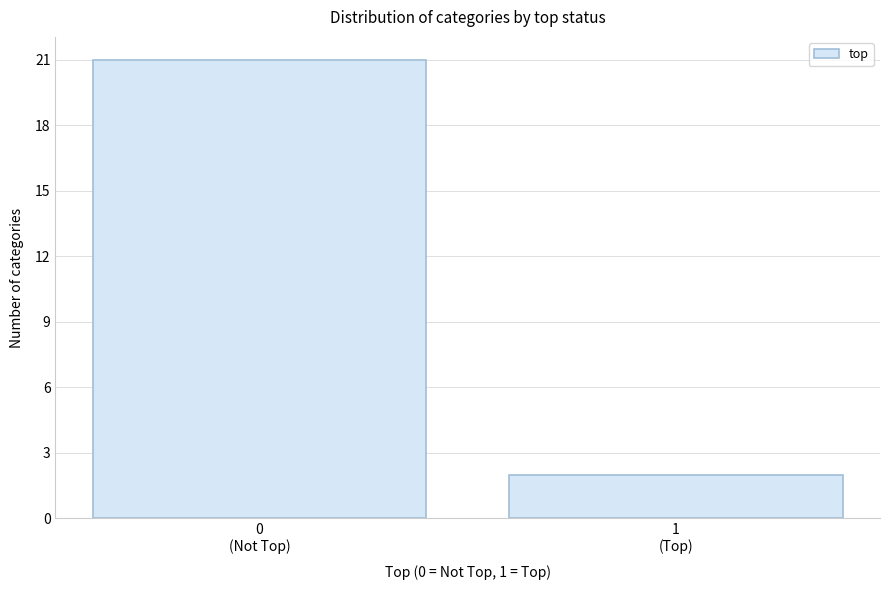

Reading left to right, list all the values displayed in this chart.

21	2